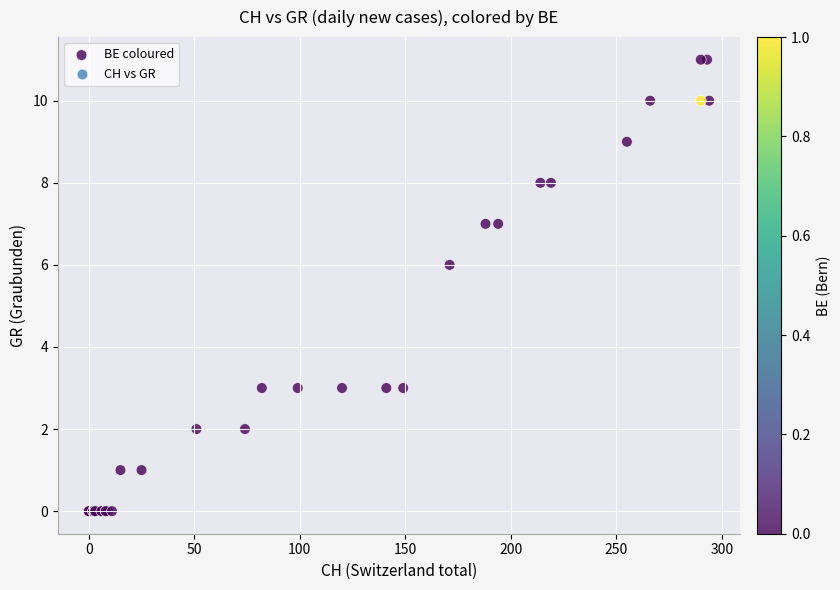

What Y value in the scatter plot is closest to 5?

6